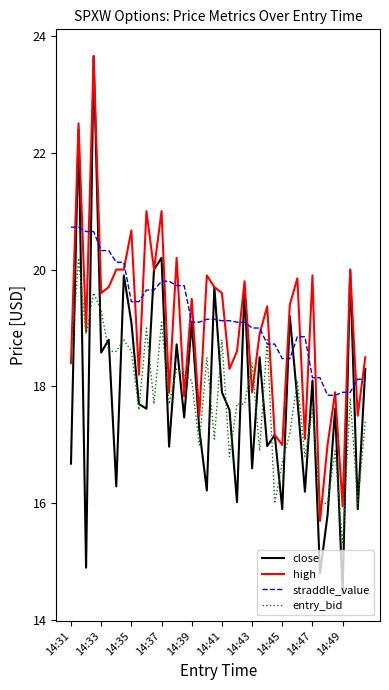

At how many categories does at least one series exceed 16?

40